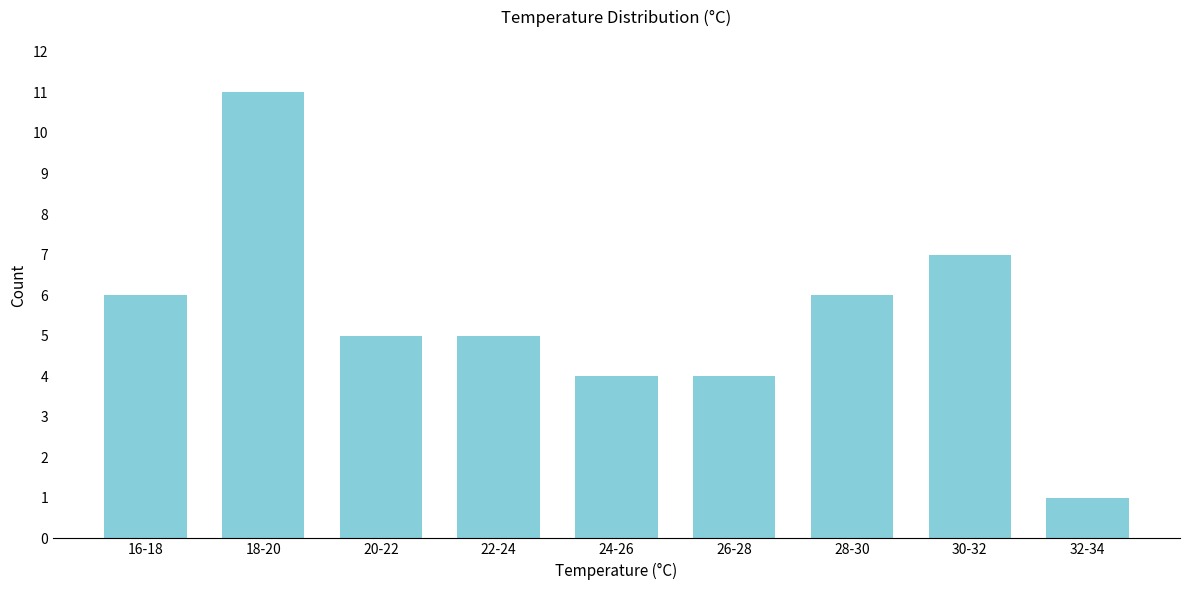

Reading left to right, list all the values displayed in this chart.

16-18=6	18-20=11	20-22=5	22-24=5	24-26=4	26-28=4	28-30=6	30-32=7	32-34=1